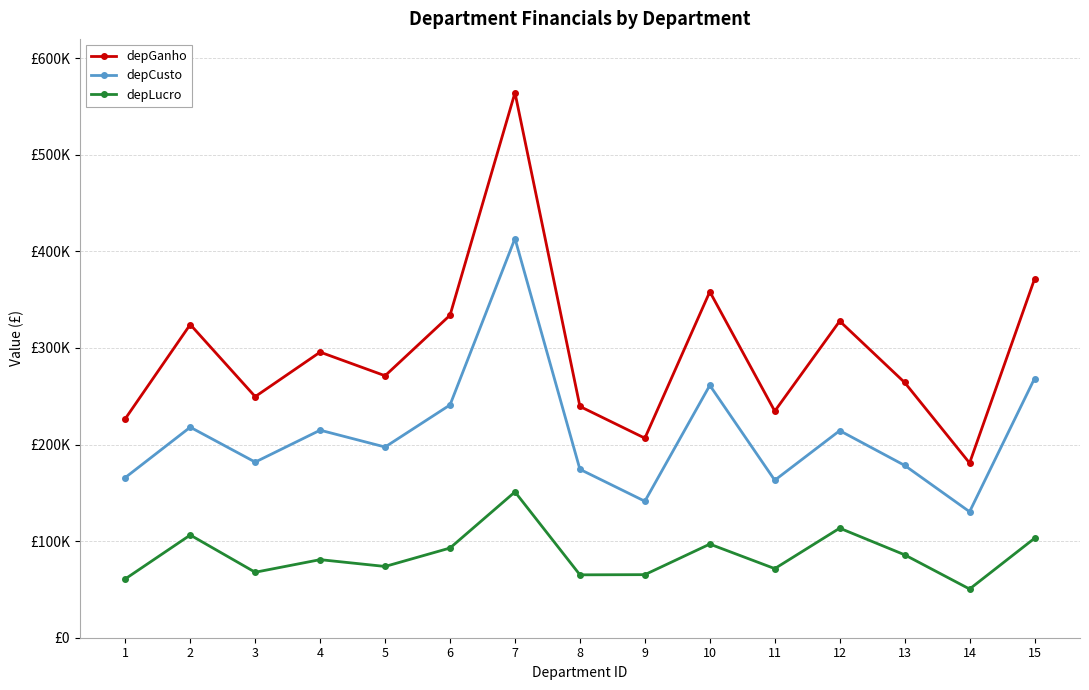

What is the average value of the depCusto series?

210929.7